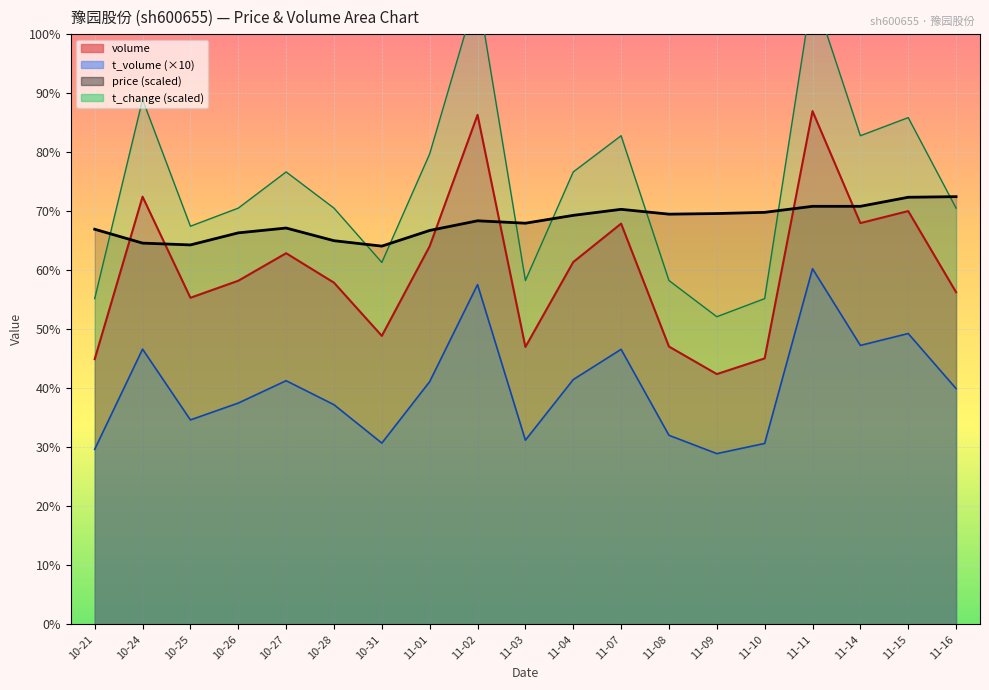

Where is the first local minimum for price?

10-25